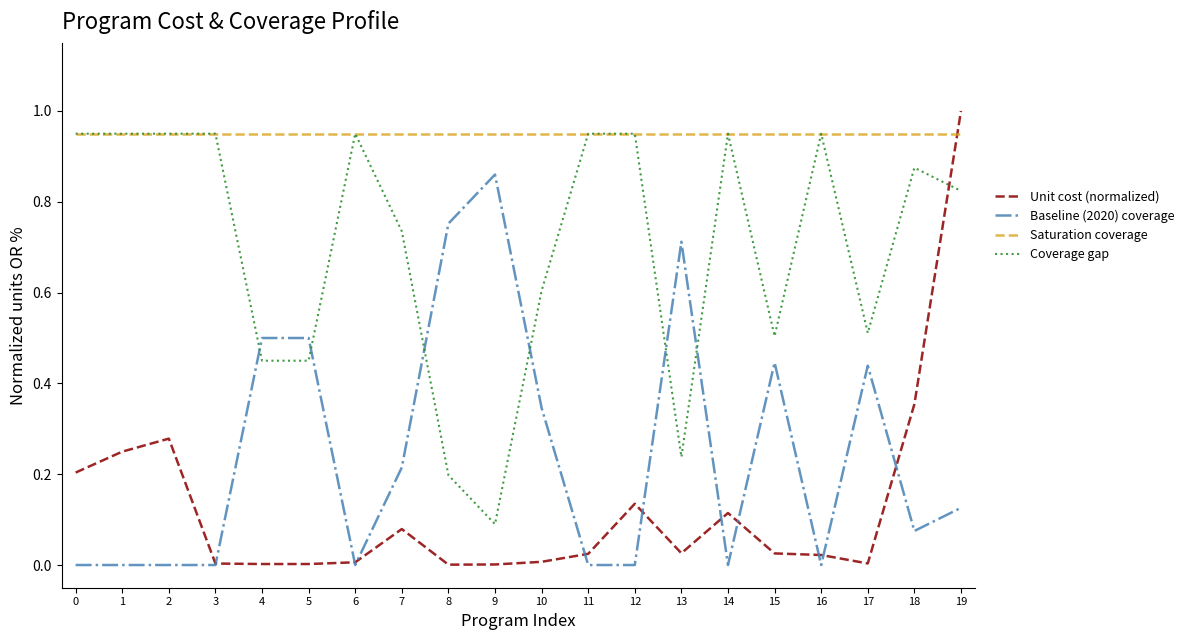

What is the sum of the Coverage gap values at 19 and 17?

1.3